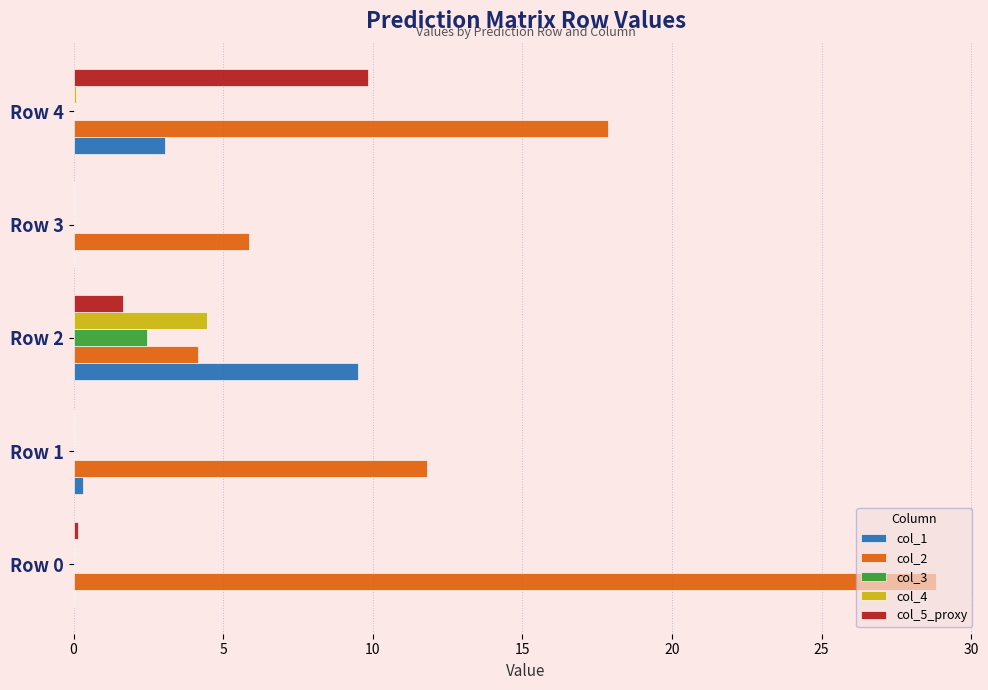

The value of col_1 at Row 4 is 4.2. True or false?

False